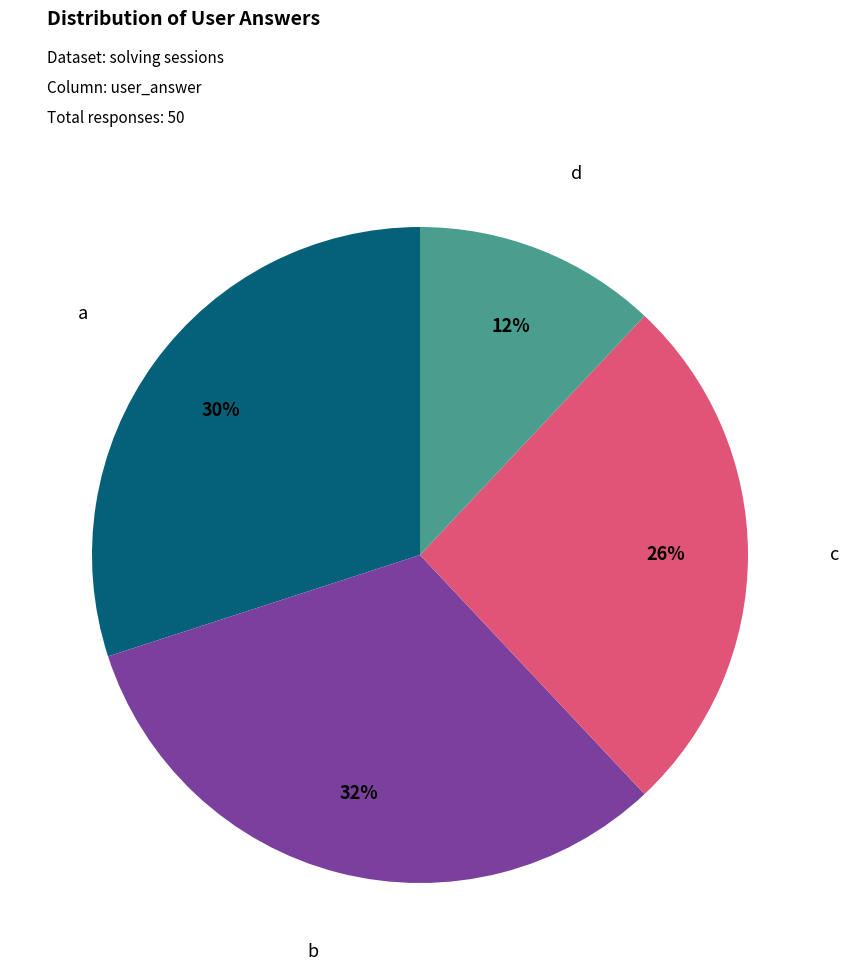

Is c the majority of the pie?

No